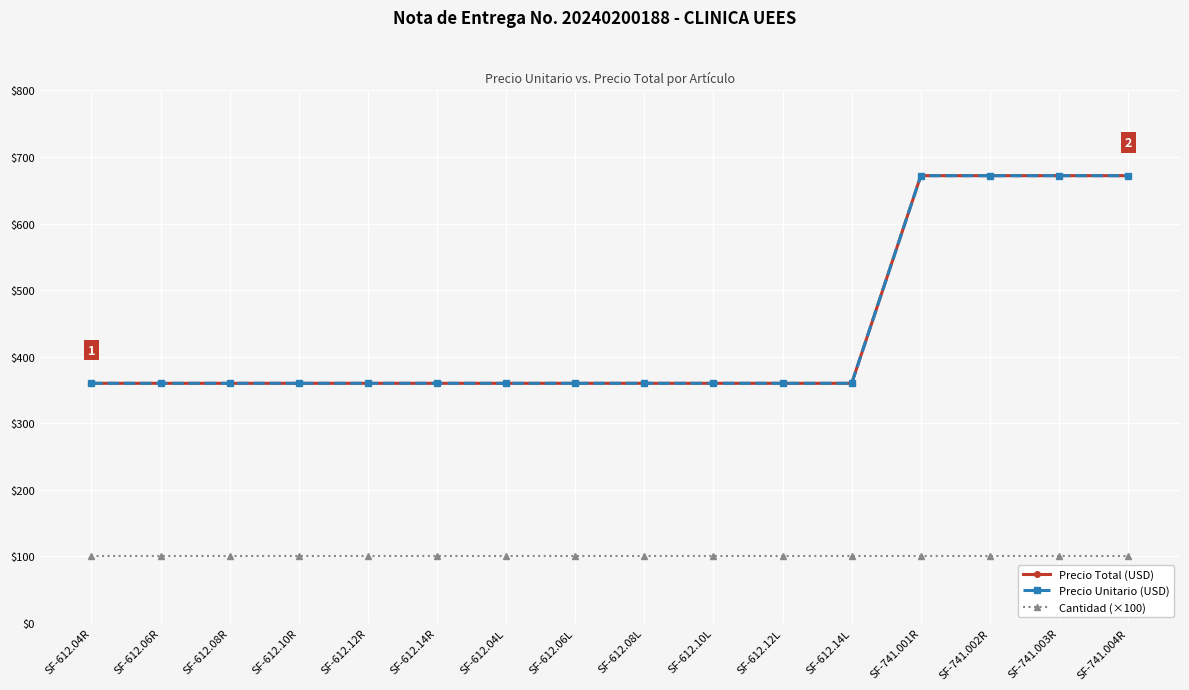

Does the chart have visible grid lines?

Yes